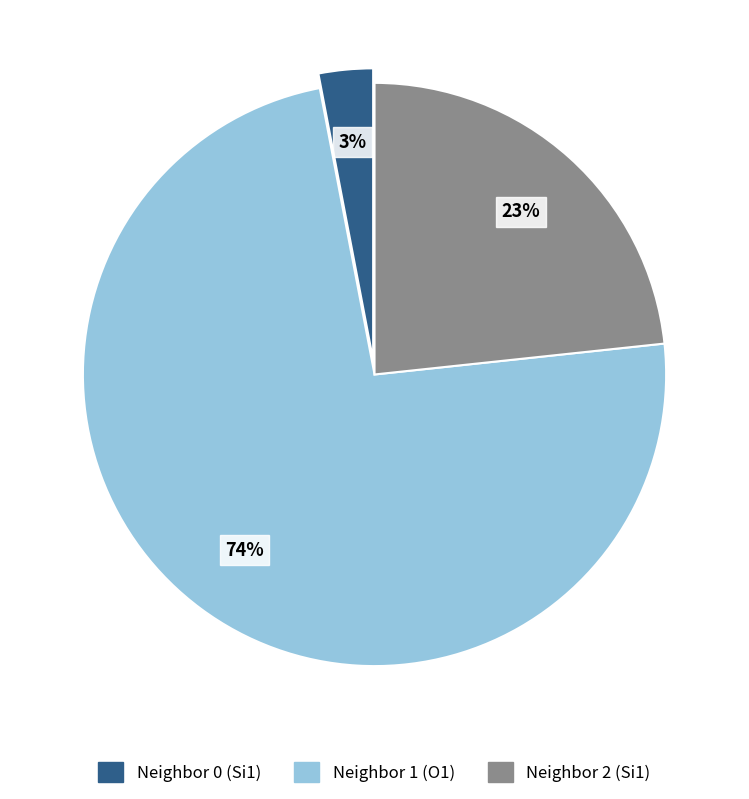

How many slices are in this pie chart?

3